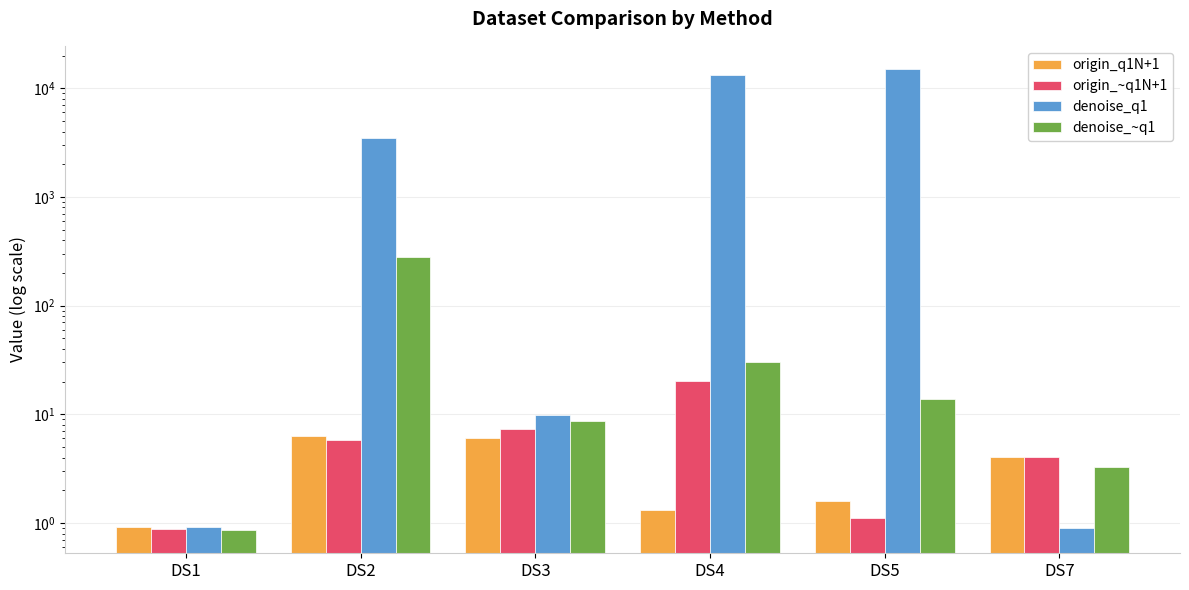

What is the difference between the second highest and second lowest values in the origin_~q1N+1 series?

6.2